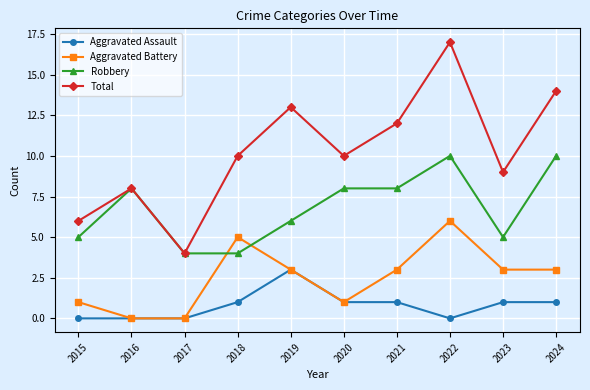

What is the total value across all series at 2016?

16